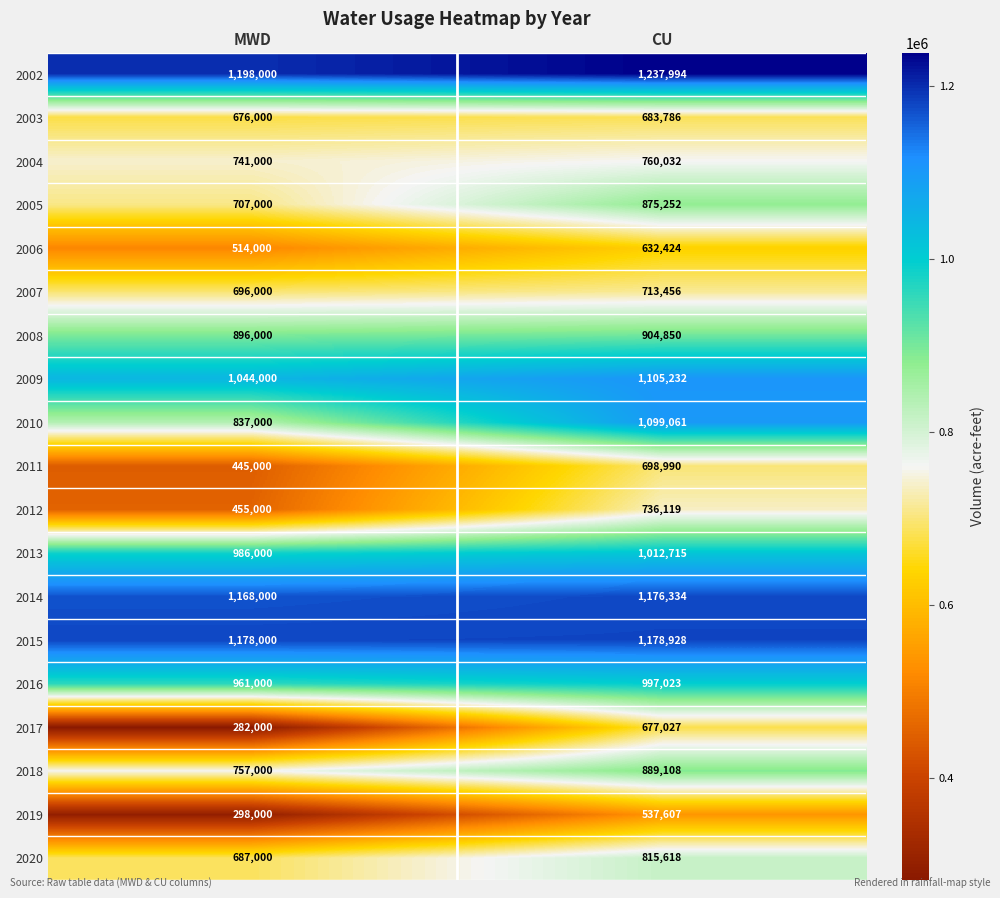

The 2011 series shows 445000 at MWD. True or false?

True